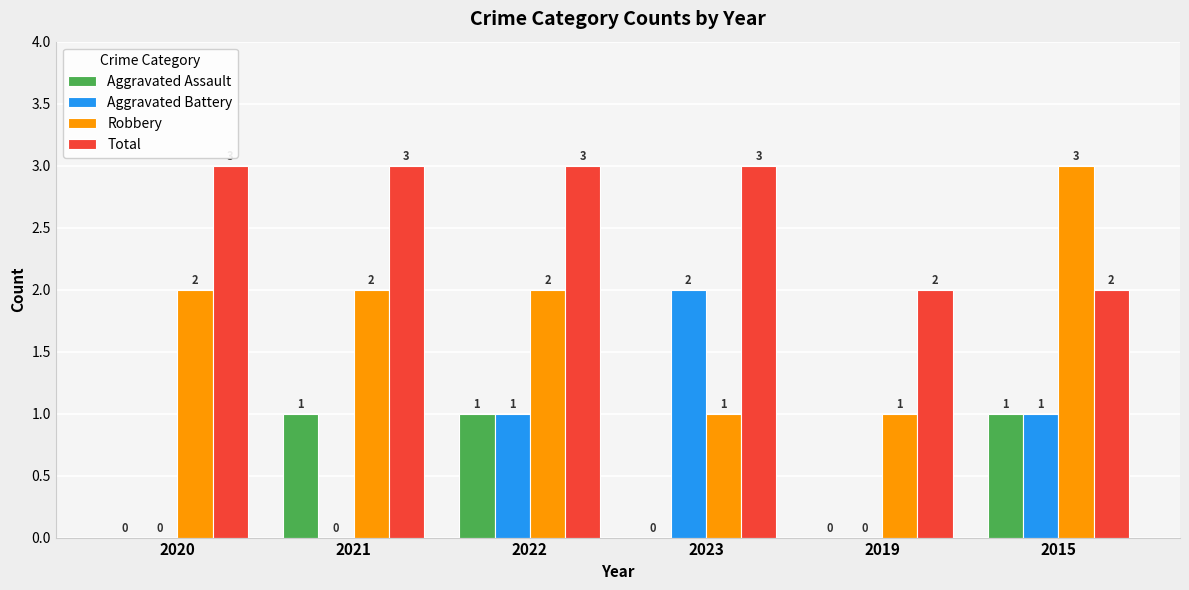

How many values in Aggravated Assault are above zero?

3